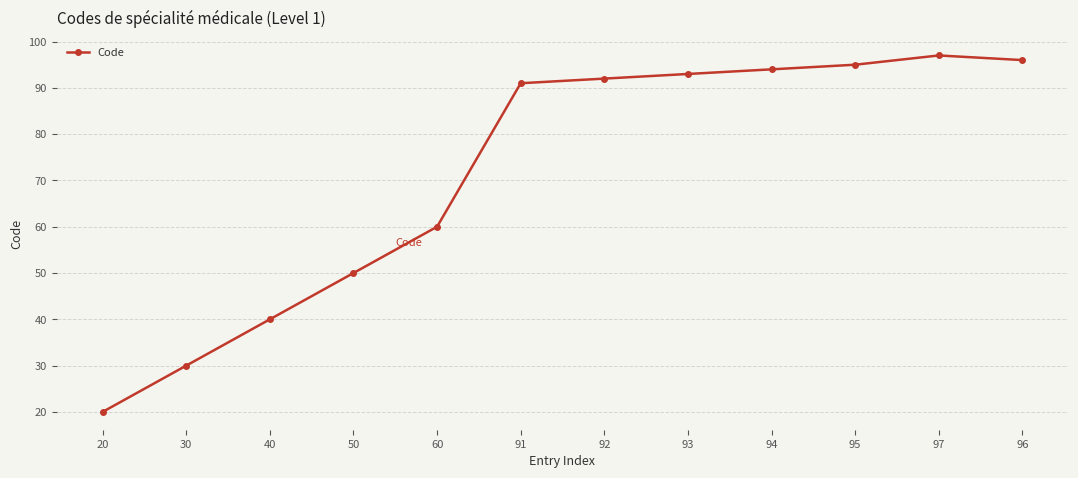

Is it true that the value at 92 is 50?

False